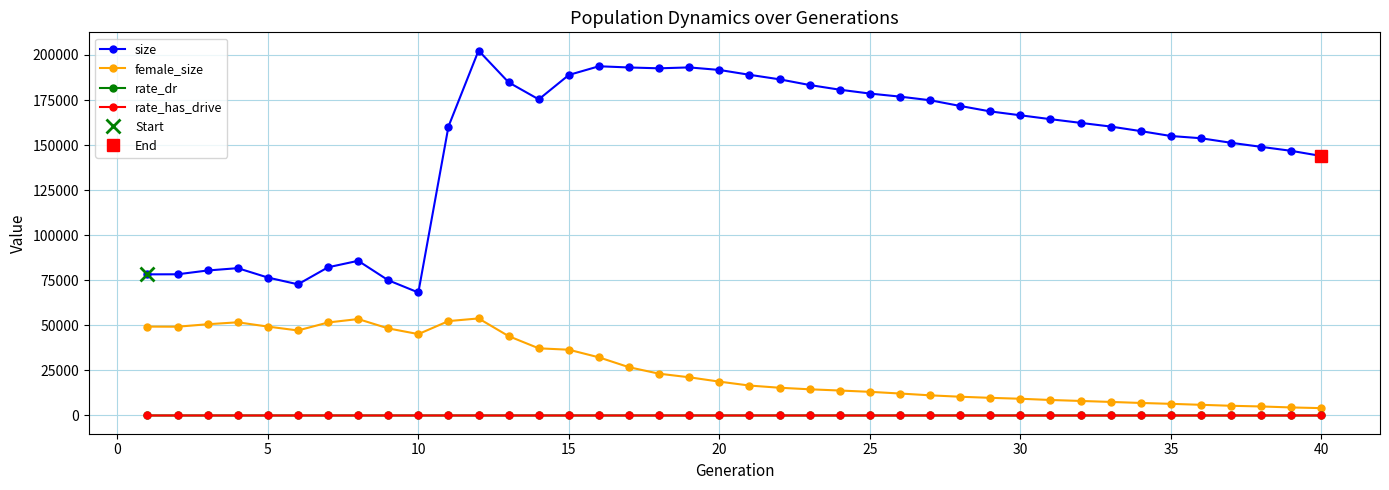

True or false: rate_has_drive and size cross at least once.

False